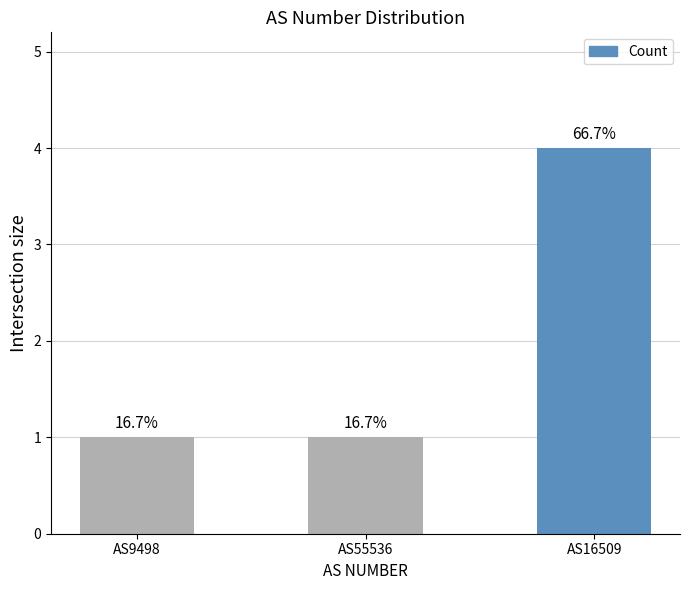

What is the label of the 1st bar from the right?

AS16509